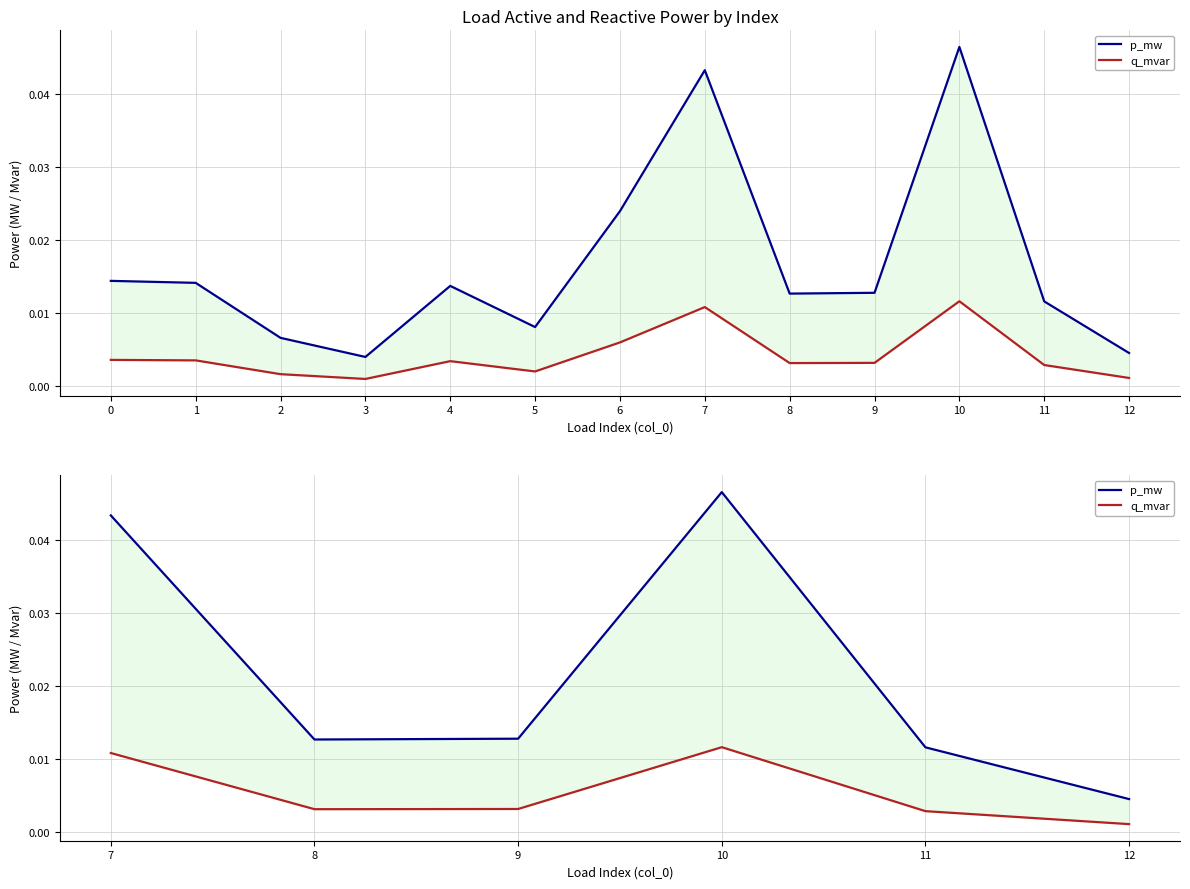

At how many categories does at least one series exceed 0?

6